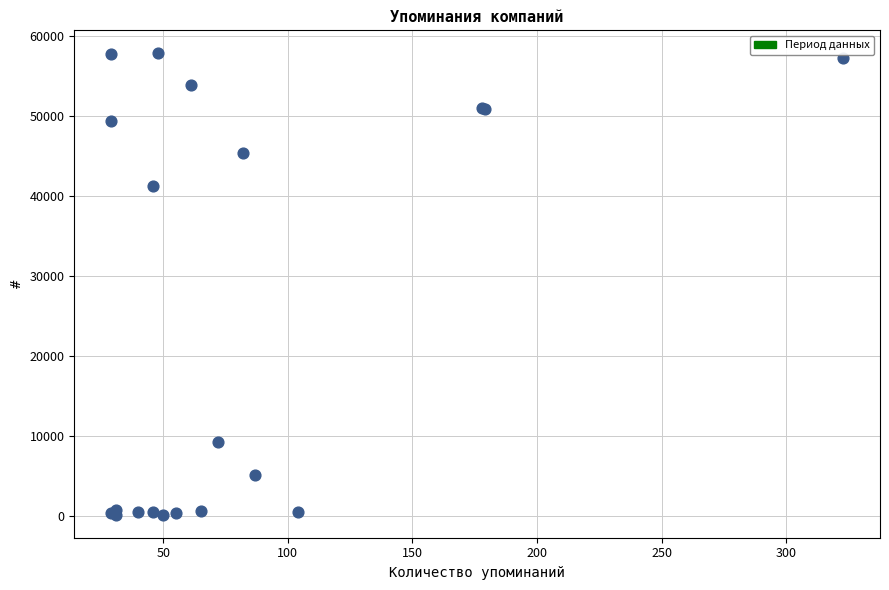

What Y value in the scatter plot is closest to 28969?

41259